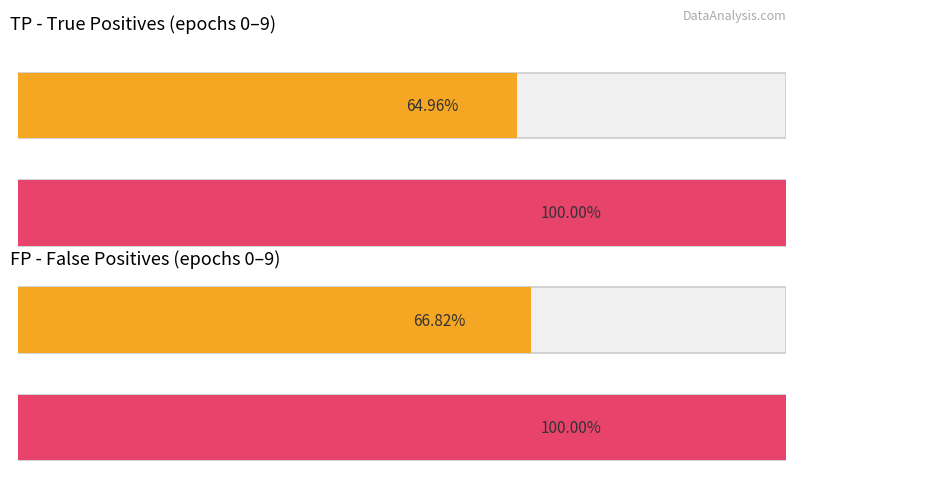

Is it true that FP equals 849 at epoch 1?

True